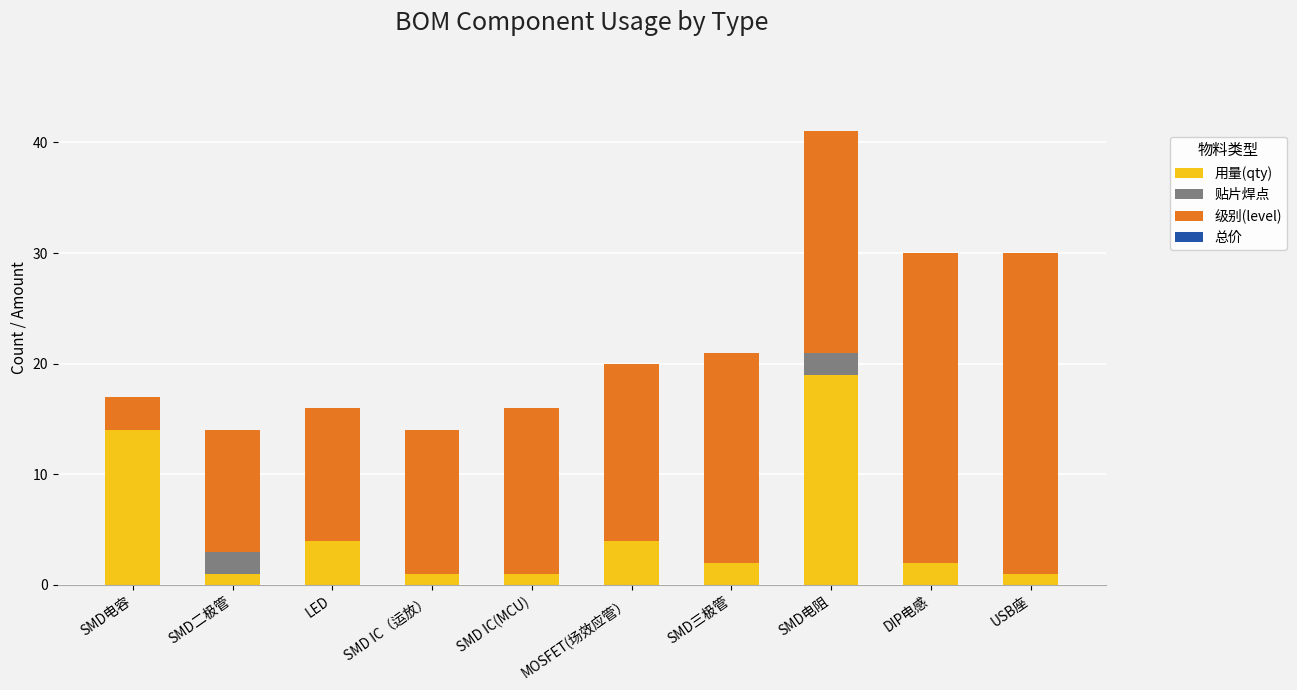

What is the approximate value of 用量(qty) at DIP电感?

2.0